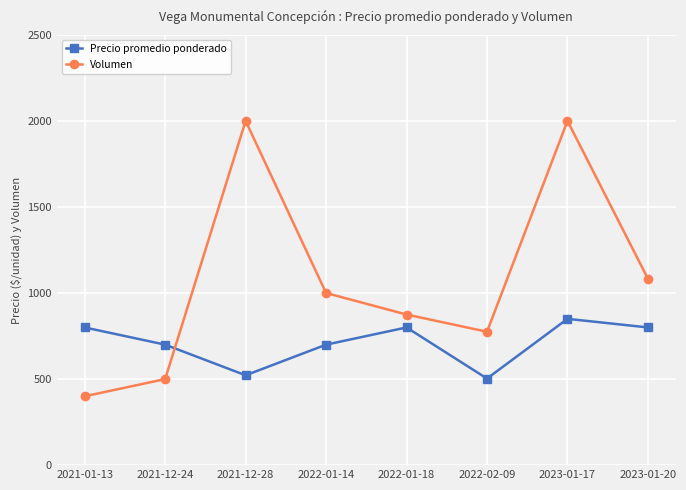

What is the label of the 2nd point from the right?

2023-01-17